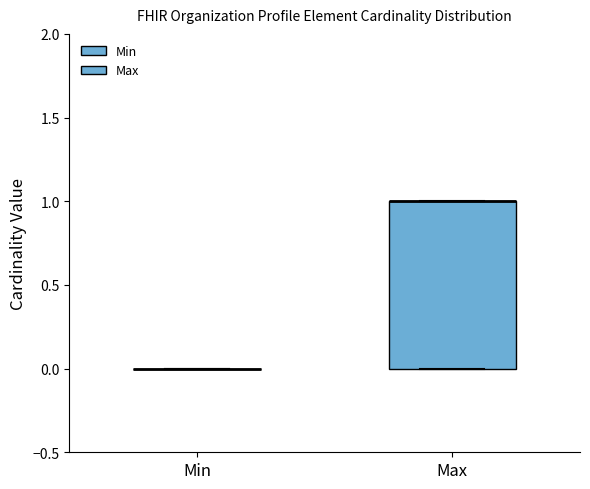

Comparing the boxes themselves (not the whiskers), which one is the tallest?

Max